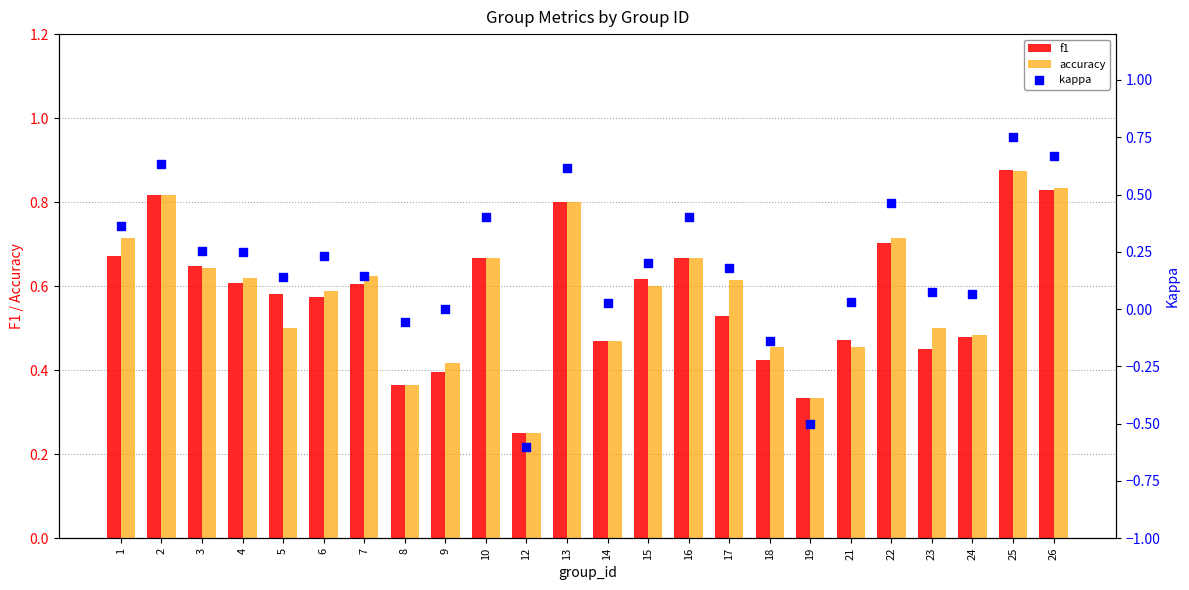

Which series reaches the maximum Y coordinate?

f1